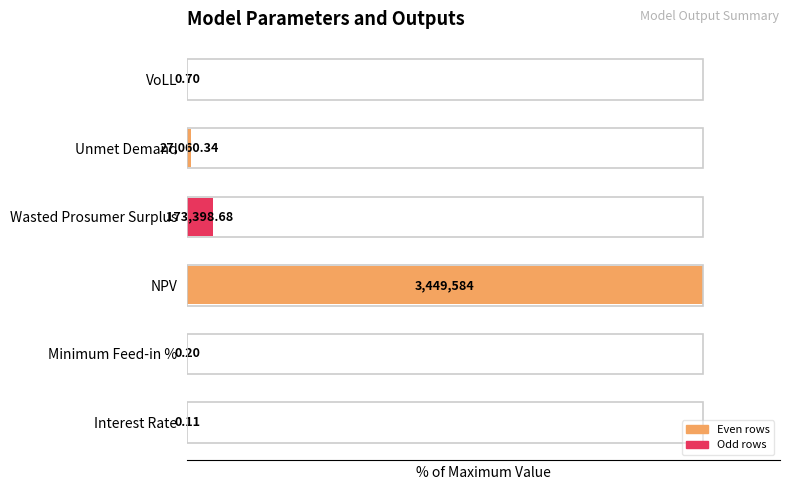

Rank the categories by value from lowest to highest.

Interest Rate, Minimum Feed-in %, VoLL, Unmet Demand, Wasted Prosumer Surplus, NPV